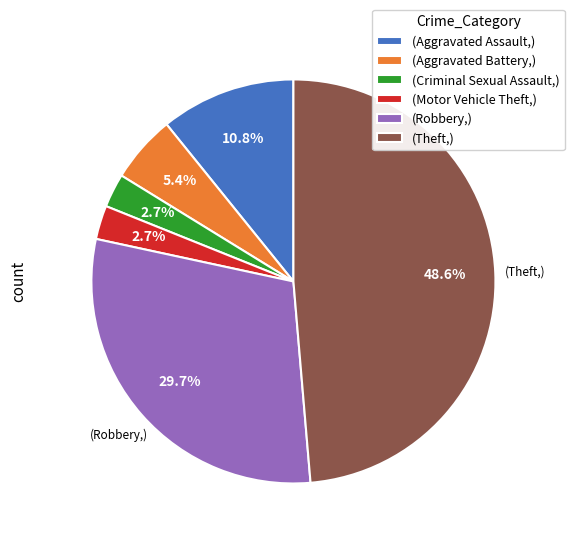

Does any single category account for the majority?

No